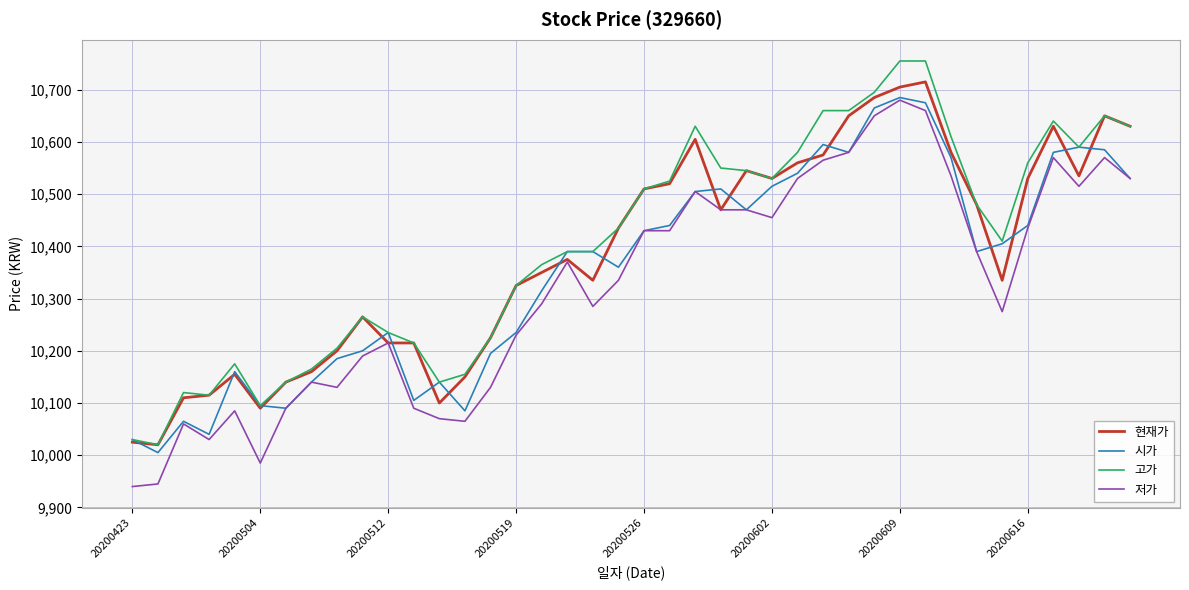

List the series in order of their overall mean, highest first.

고가, 현재가, 시가, 저가